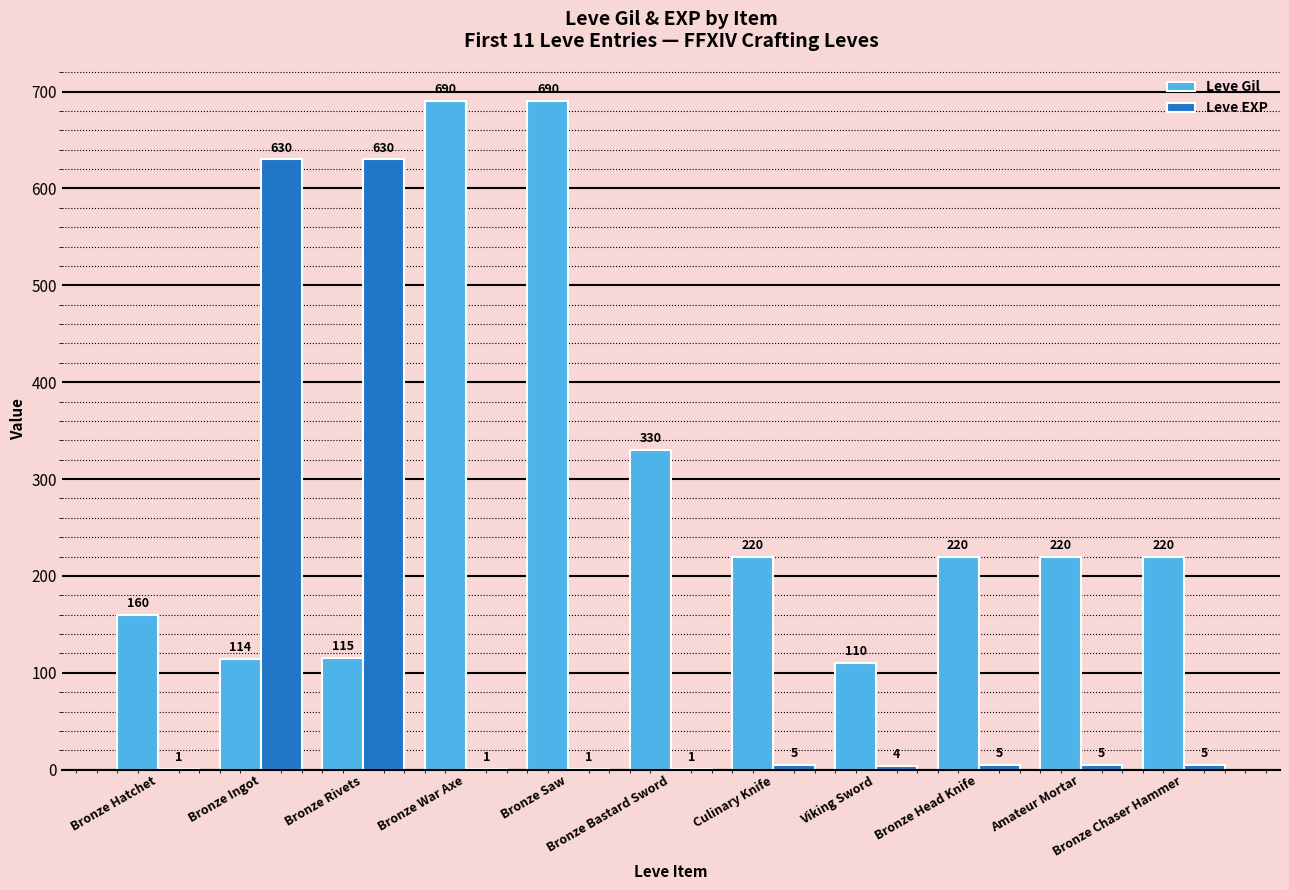

At which label does Leve Gil first exceed 220?

Bronze War Axe